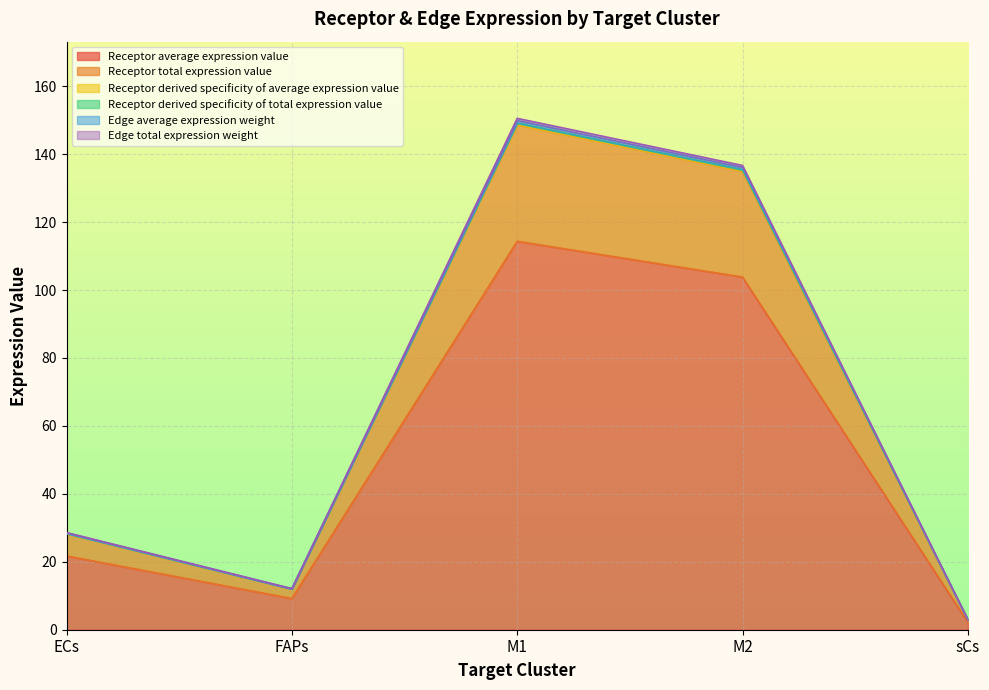

Reading right to left, transcribe all the data shown in this chart.

Receptor average expression value: 2.2	103.8	114.4	9.2	21.7
Receptor total expression value: 2.9	135.0	148.7	11.9	28.3
Receptor derived specificity of average expression value: 2.9	135.4	149.1	12.0	28.3
Receptor derived specificity of total expression value: 2.9	135.4	149.2	12.0	28.3
Edge average expression weight: 2.9	136.7	150.5	12.1	28.6
Edge total expression weight: 2.9	136.1	149.9	12.0	28.5